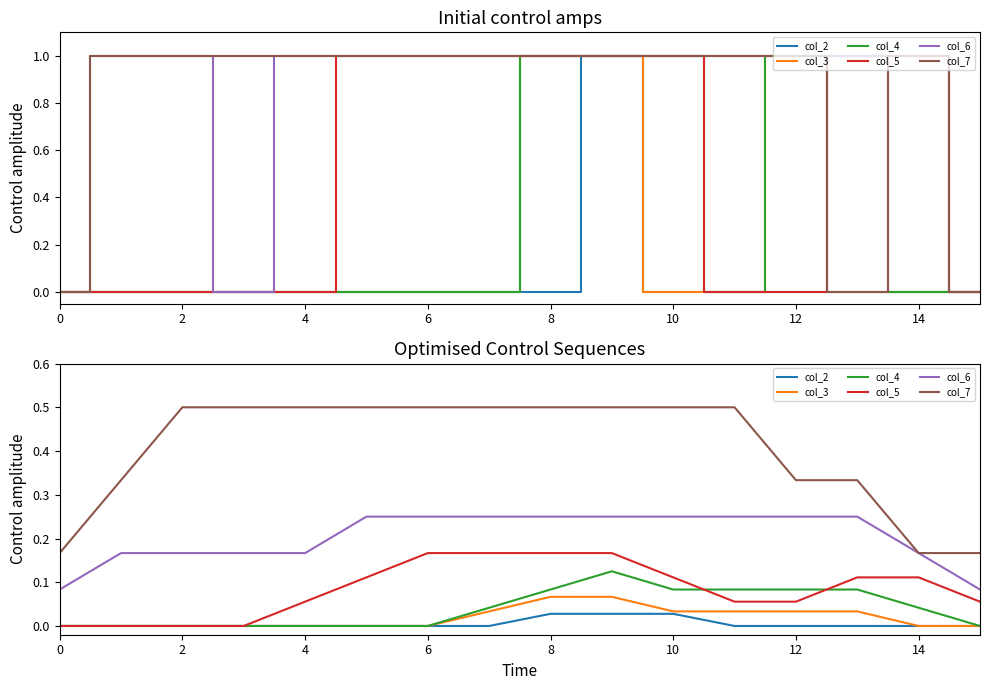

Which series has the largest total across all categories?

col_7